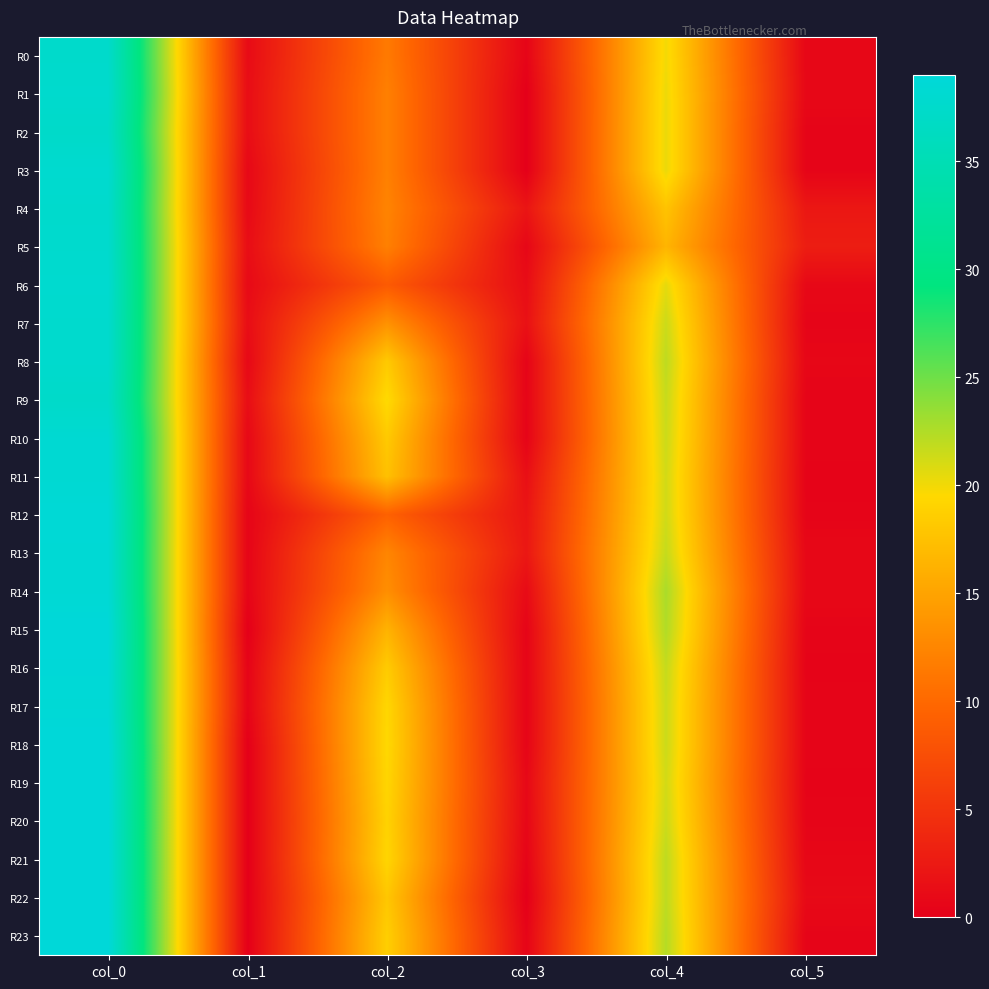

Reading right to left, extract all data points from this chart.

R0: col_5=0.7	col_4=20.0	col_3=0.5	col_2=11.5	col_1=1.1	col_0=37.5
R1: col_5=0.8	col_4=20.2	col_3=0.0	col_2=12.0	col_1=1.3	col_0=37.8
R2: col_5=0.5	col_4=20.3	col_3=0.0	col_2=12.0	col_1=1.3	col_0=37.2
R3: col_5=0.5	col_4=20.3	col_3=0.0	col_2=12.0	col_1=0.8	col_0=38.0
R4: col_5=2.3	col_4=17.8	col_3=2.0	col_2=12.3	col_1=0.9	col_0=37.7
R5: col_5=2.9	col_4=16.5	col_3=0.7	col_2=12.0	col_1=1.3	col_0=37.8
R6: col_5=0.9	col_4=20.5	col_3=1.2	col_2=8.7	col_1=1.0	col_0=38.0
R7: col_5=0.5	col_4=21.5	col_3=1.7	col_2=13.5	col_1=1.3	col_0=37.8
R8: col_5=0.7	col_4=22.0	col_3=0.4	col_2=18.2	col_1=0.8	col_0=37.8
R9: col_5=0.5	col_4=21.7	col_3=0.5	col_2=19.7	col_1=1.3	col_0=37.2
R10: col_5=0.5	col_4=21.5	col_3=0.4	col_2=18.2	col_1=0.8	col_0=38.2
R11: col_5=0.4	col_4=21.2	col_3=1.5	col_2=17.5	col_1=0.8	col_0=38.2
R12: col_5=0.5	col_4=21.3	col_3=2.0	col_2=9.3	col_1=0.5	col_0=38.7
R13: col_5=0.8	col_4=21.8	col_3=2.3	col_2=12.5	col_1=0.5	col_0=38.5
R14: col_5=0.8	col_4=22.8	col_3=1.1	col_2=13.2	col_1=0.5	col_0=38.5
R15: col_5=0.5	col_4=22.5	col_3=0.5	col_2=16.3	col_1=0.0	col_0=39.0
R16: col_5=0.4	col_4=21.8	col_3=0.5	col_2=18.4	col_1=0.4	col_0=38.8
R17: col_5=0.5	col_4=21.5	col_3=0.5	col_2=19.3	col_1=0.5	col_0=38.7
R18: col_5=0.5	col_4=21.5	col_3=0.5	col_2=19.5	col_1=0.0	col_0=39.0
R19: col_5=0.4	col_4=21.2	col_3=0.8	col_2=19.2	col_1=0.0	col_0=39.0
R20: col_5=0.5	col_4=21.5	col_3=0.7	col_2=19.0	col_1=0.0	col_0=39.0
R21: col_5=0.7	col_4=22.0	col_3=0.4	col_2=19.2	col_1=0.0	col_0=39.0
R22: col_5=1.0	col_4=22.0	col_3=0.0	col_2=18.0	col_1=0.0	col_0=39.0
R23: col_5=0.5	col_4=22.3	col_3=0.5	col_2=18.7	col_1=0.0	col_0=39.0